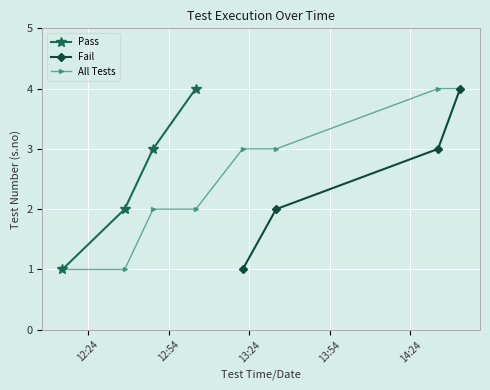

What is the difference between the Fail values at 13:54 and 13:24?

1